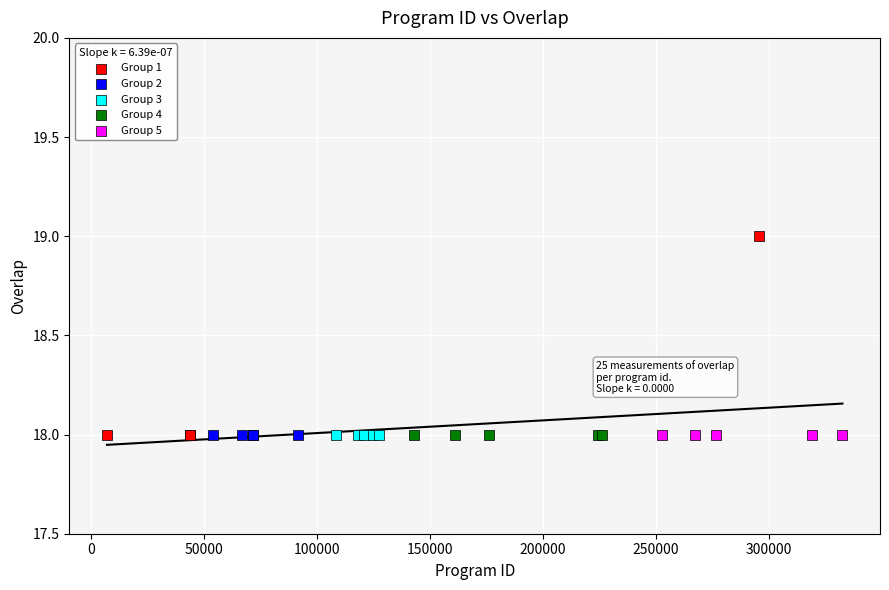

Which series contains the highest Y value?

Group 1